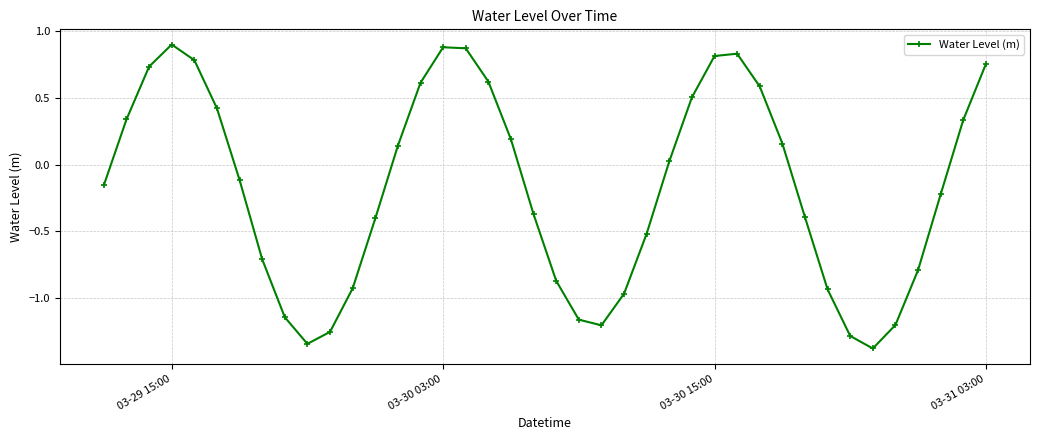

True or false: the data has more than 0 interior local peaks.

True